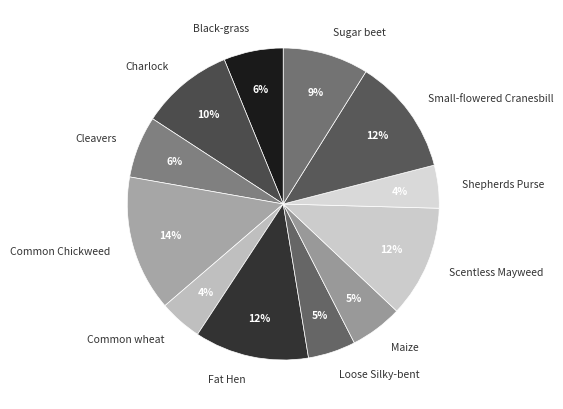

What is the ratio of the value at Maize to the value at Small-flowered Cranesbill?

0.4